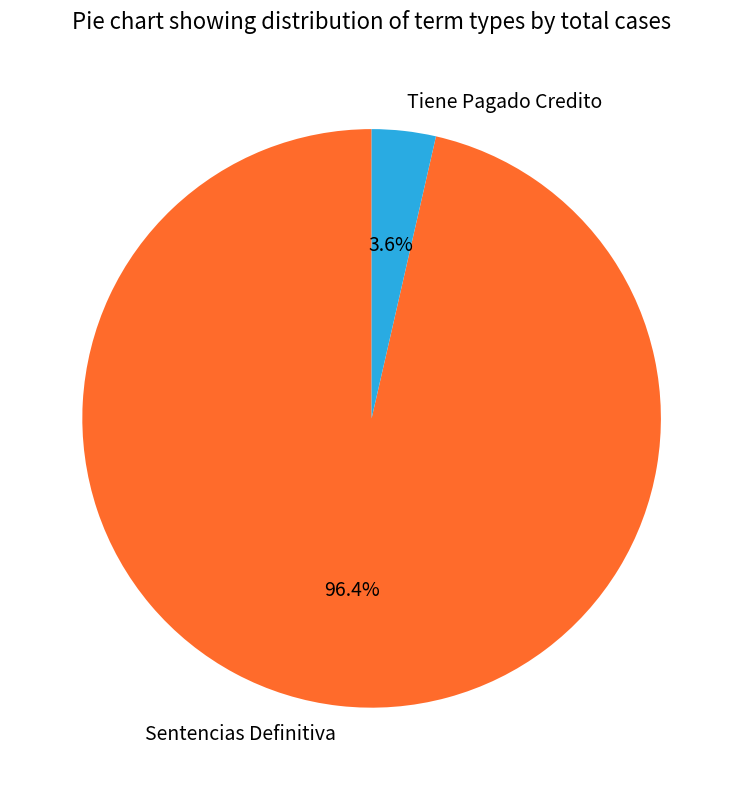

Does Sentencias Definitiva account for over 50% of the chart?

Yes